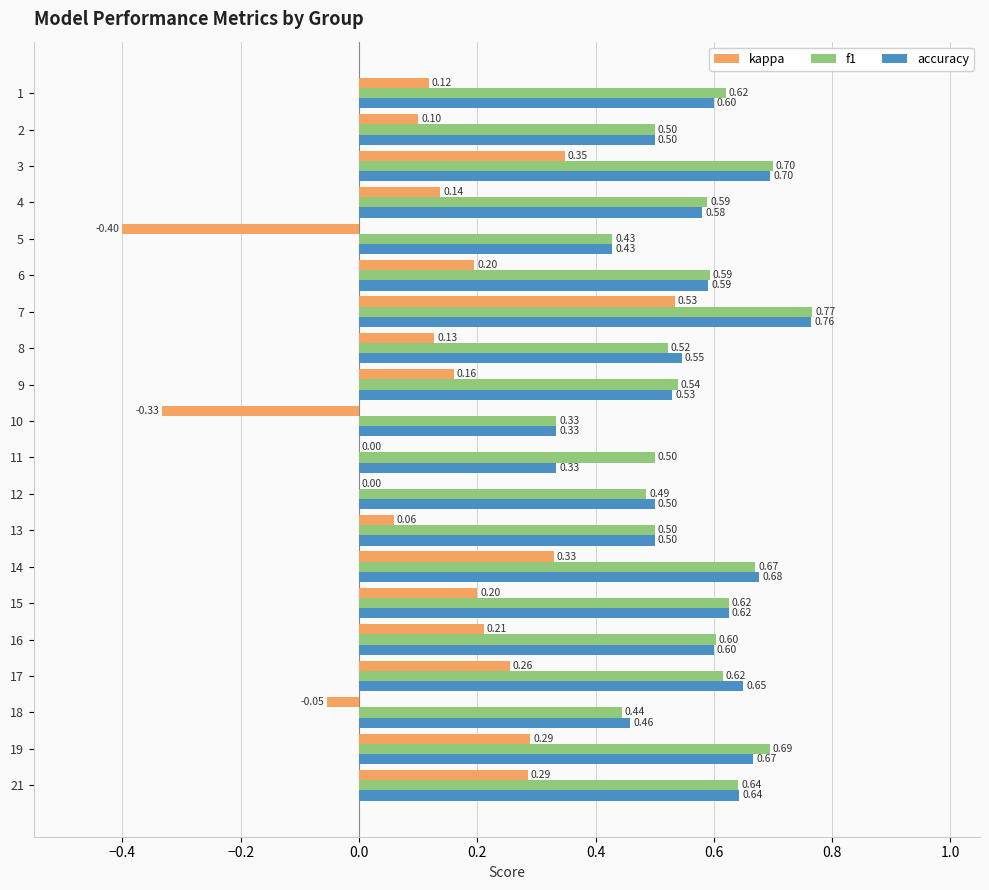

Which series changed the most between 13 and 18?

kappa